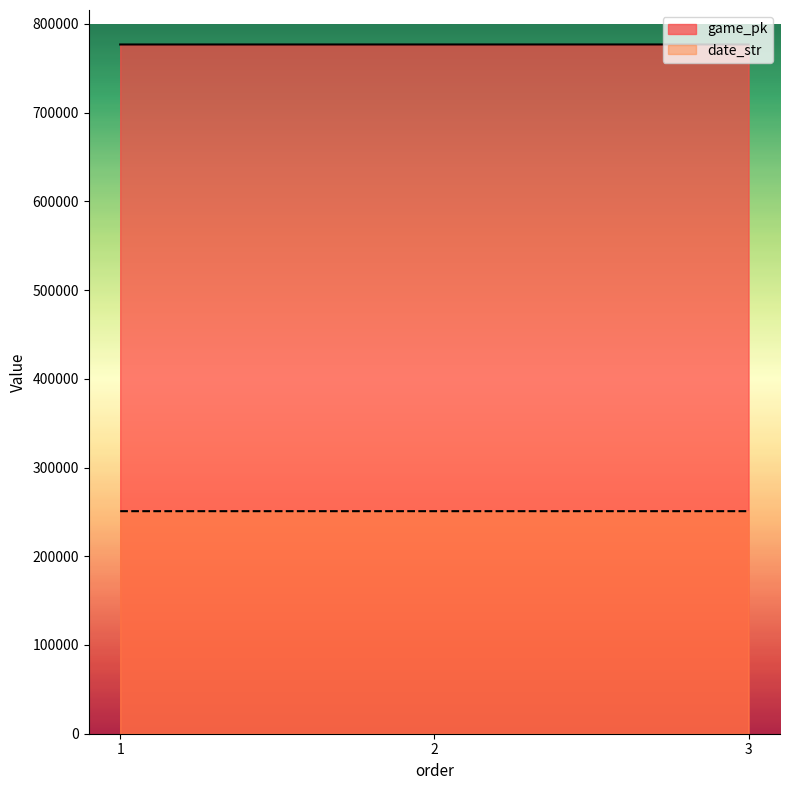

Rank the series at 2 from highest to lowest value.

game_pk, date_str